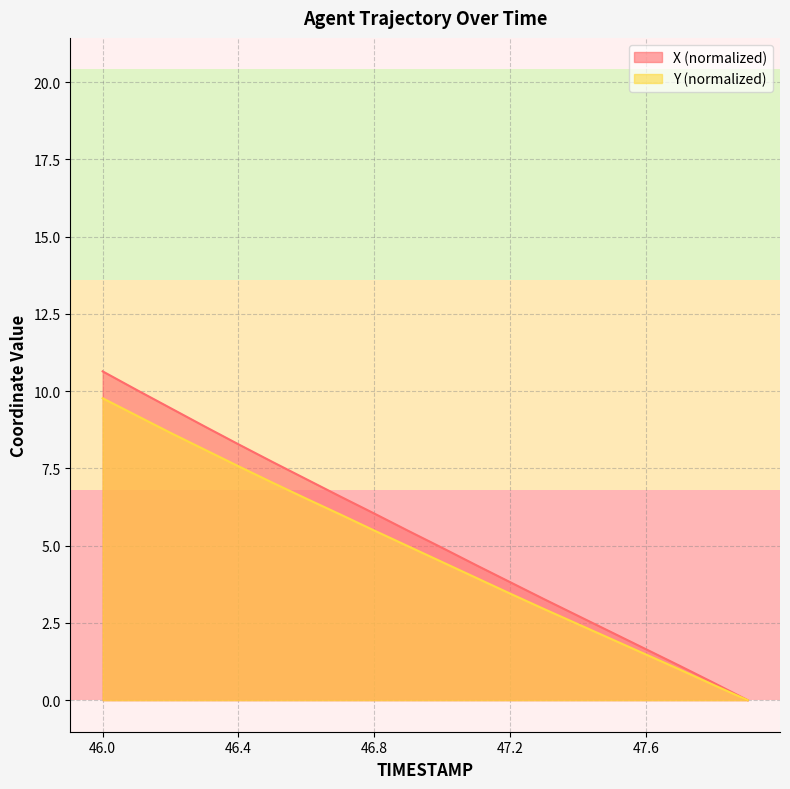

List the series in order of their peak value, highest first.

X (normalized), Y (normalized)